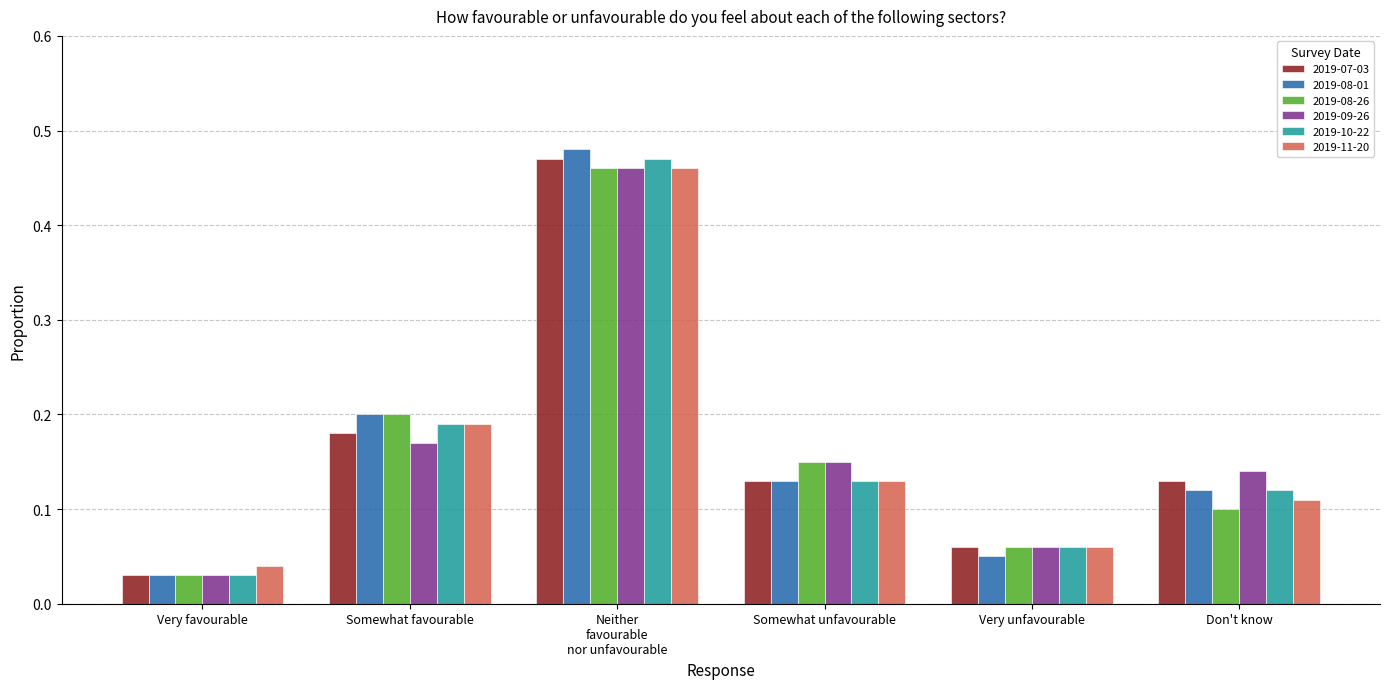

What is the sum of the 2019-09-26 values at Somewhat favourable and Somewhat unfavourable?

0.3